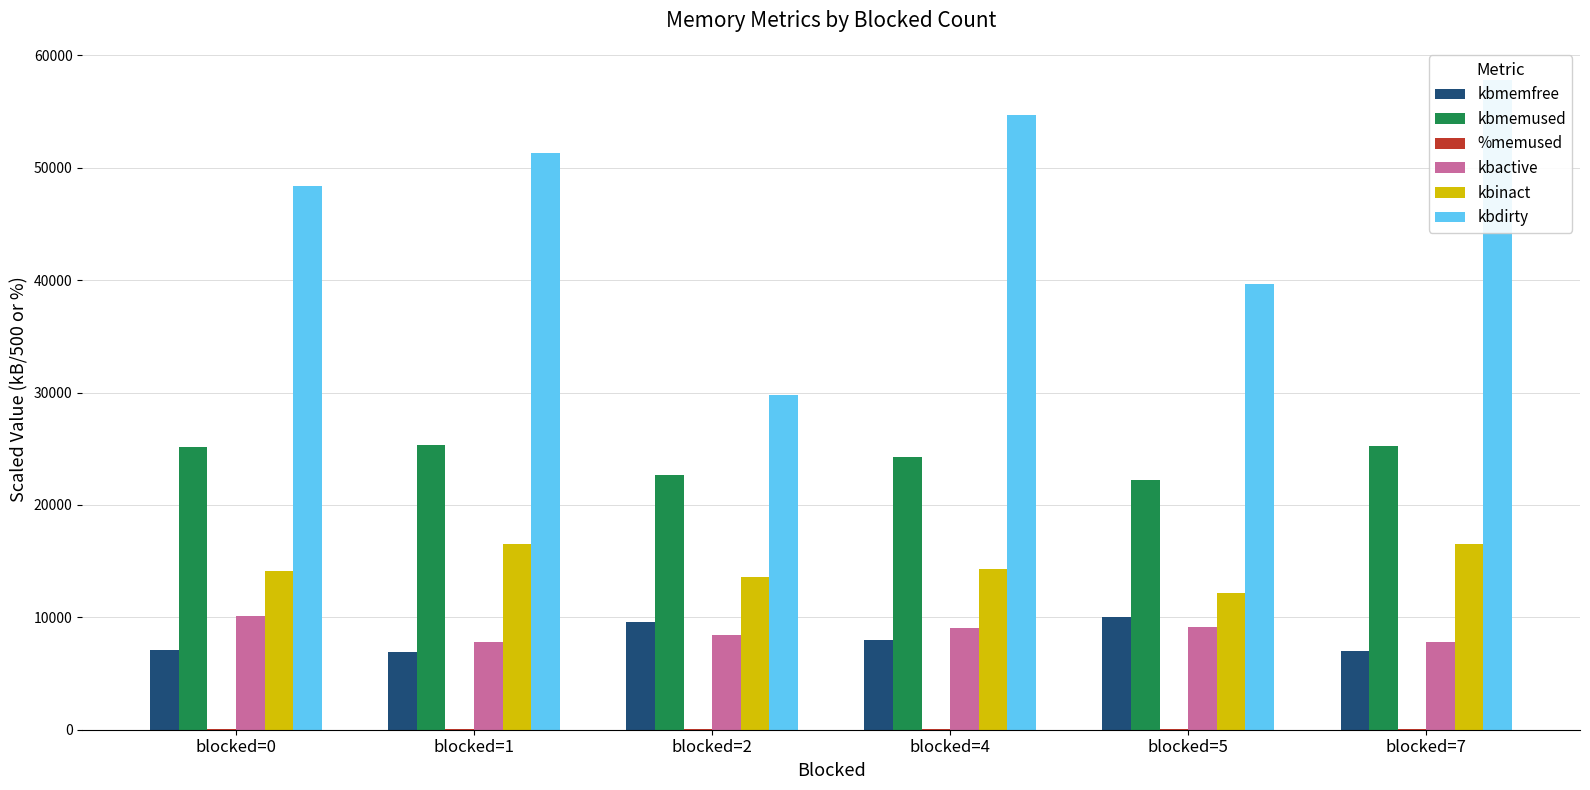

Count the number of categories in the chart.

6